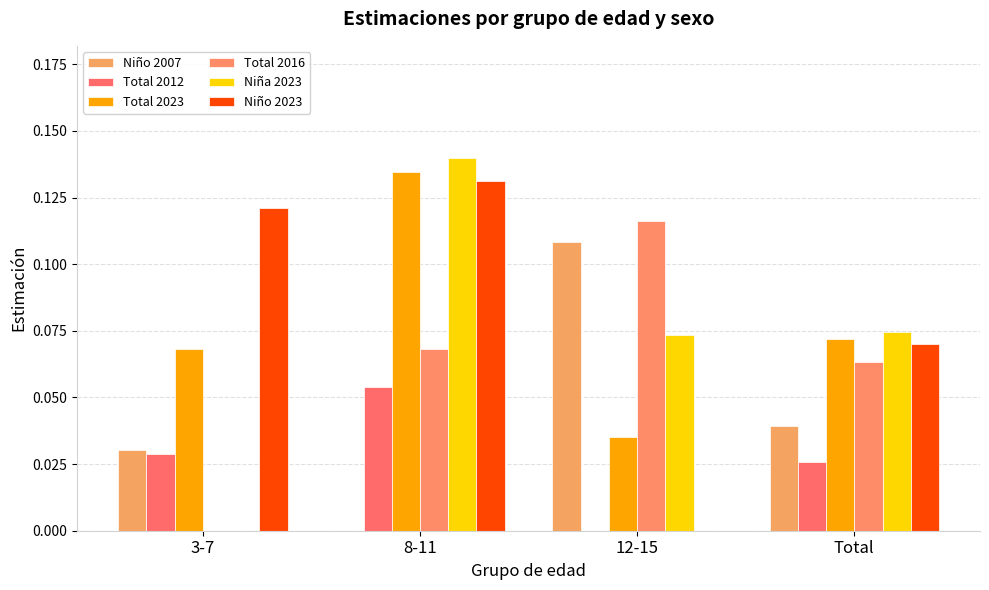

The value of Niña 2023 at 12-15 is 0.1. True or false?

True